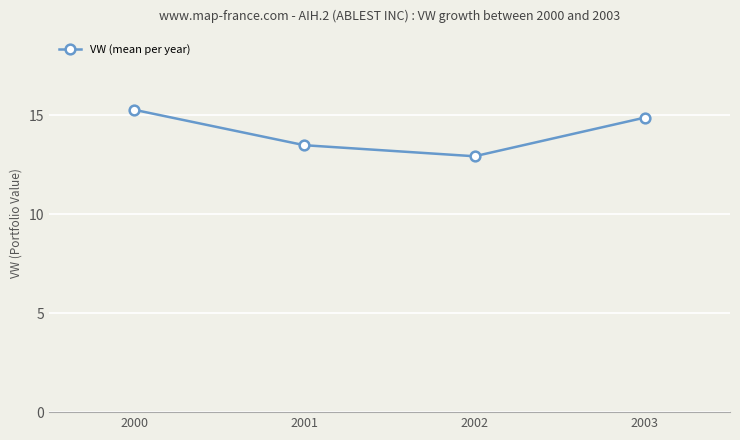

True or false: there are more than 2 points higher than both neighbors.

False